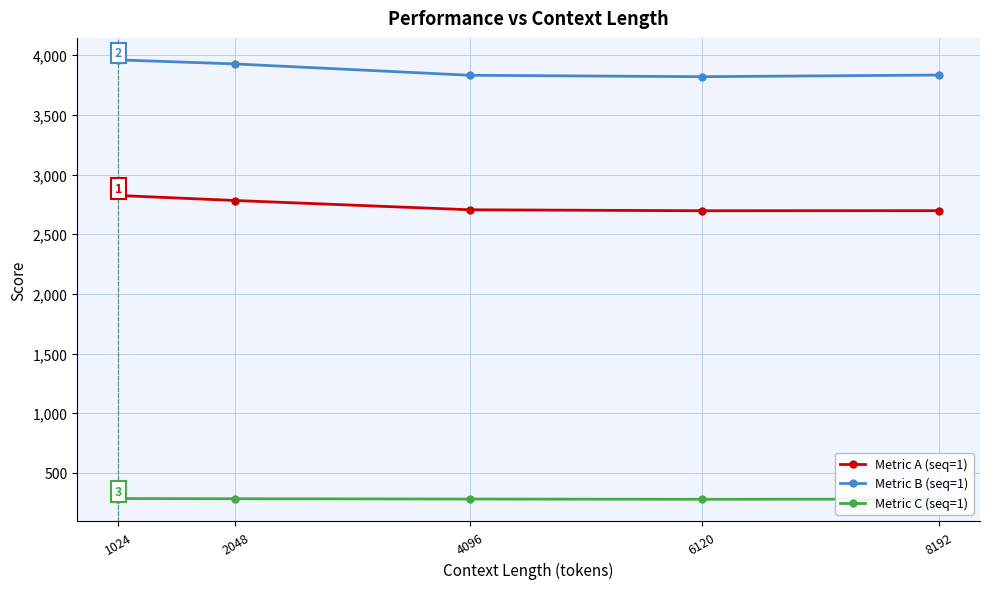

What are all the series names shown in the legend?

Metric A (seq=1), Metric B (seq=1), Metric C (seq=1)